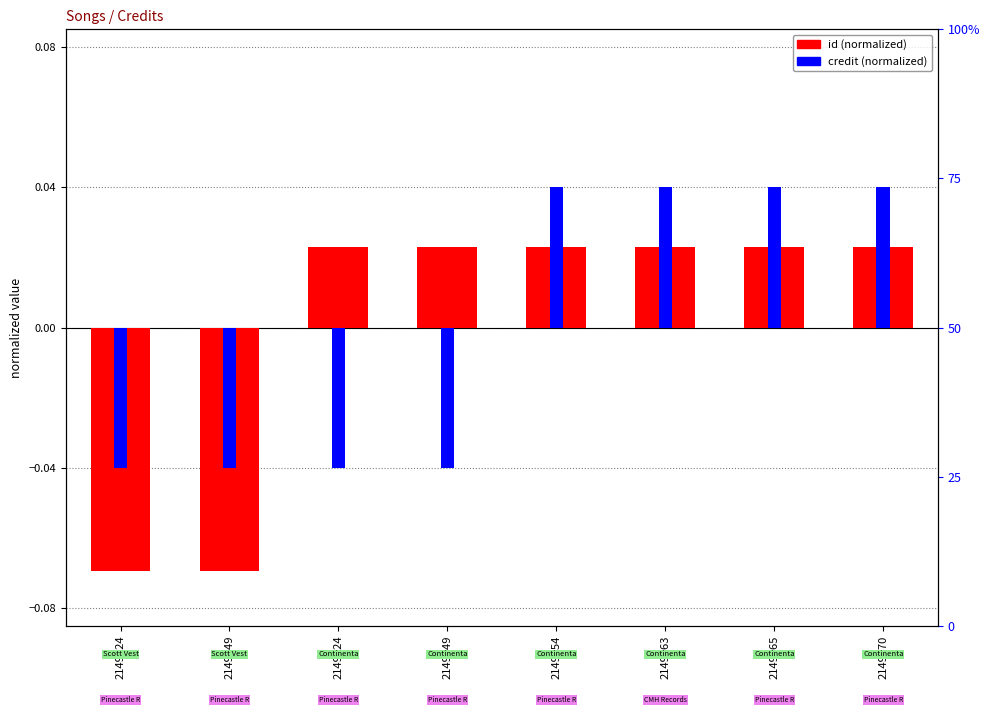

How many data points in id (normalized) are above 0?

6